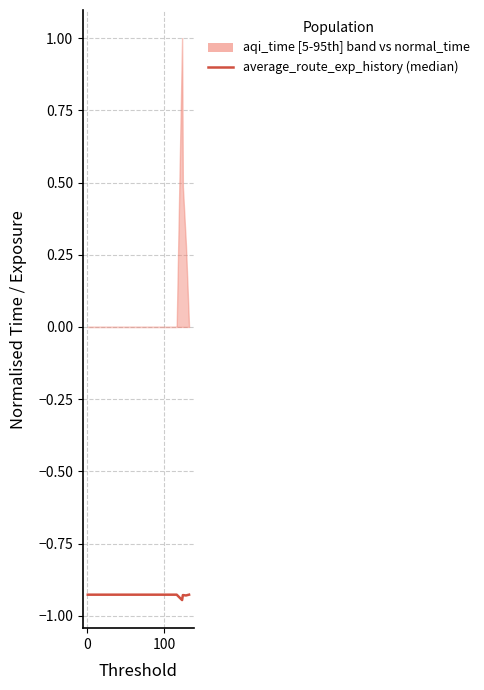

Reading right to left, list all the values displayed in this chart.

-0.9	-0.9	-0.9	-0.9	-0.9	-0.9	-0.9	-0.9	-0.9	-0.9	-0.9	-0.9	-0.9	-0.9